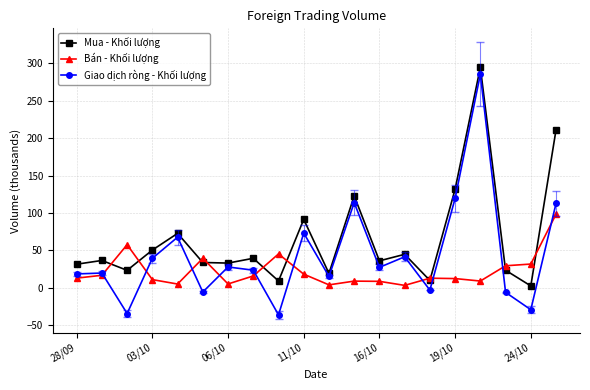

After their last crossing, which series has the higher values: Bán - Khối lượng or Giao dịch ròng - Khối lượng?

Giao dịch ròng - Khối lượng